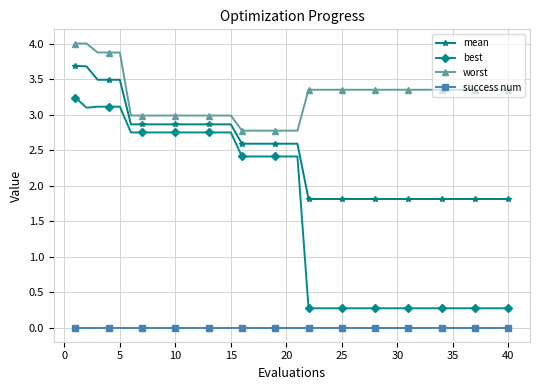

At how many categories does at least one series exceed 2?

40